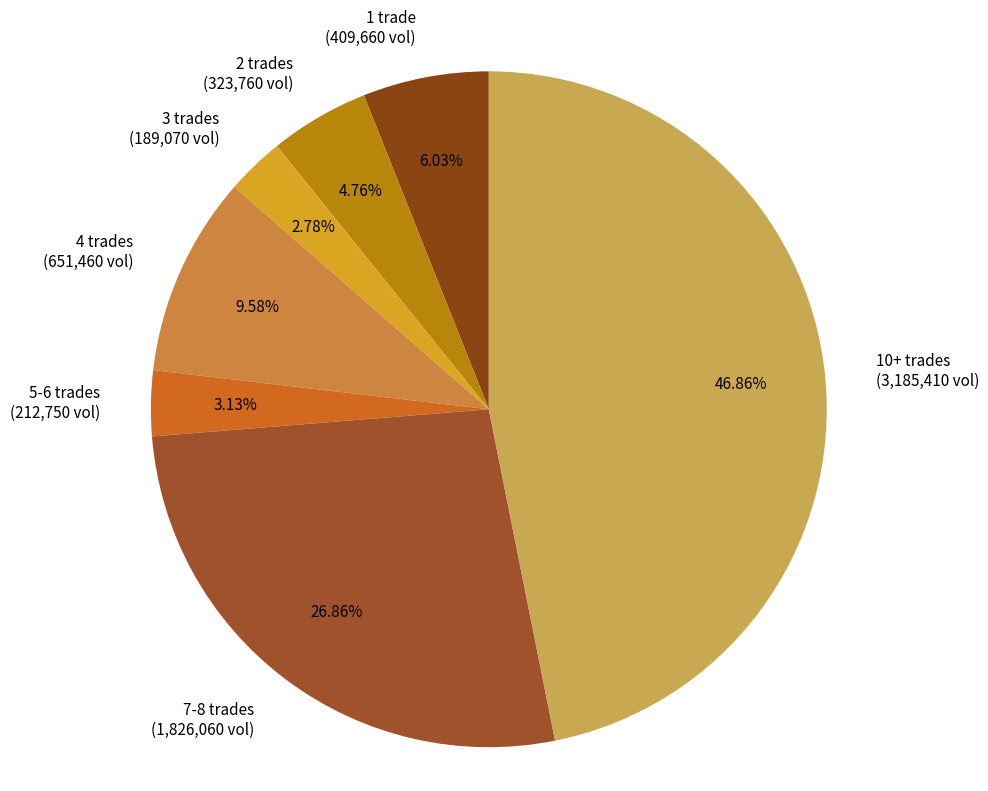

Does any single category account for the majority?

No